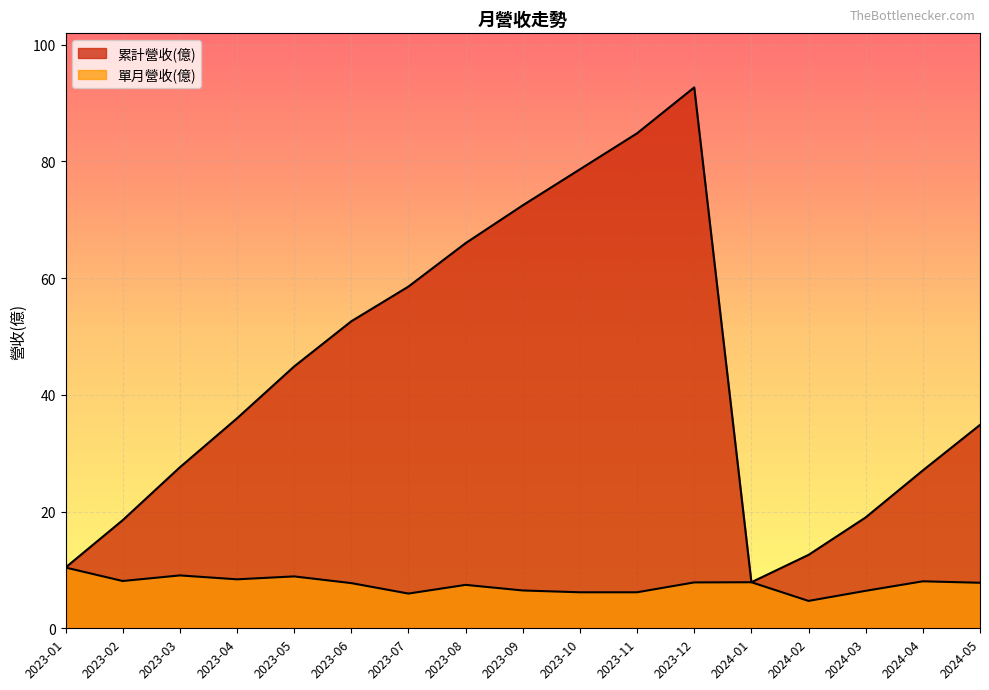

True or false: 累計營收(億) and 單月營收(億) cross at least once.

False